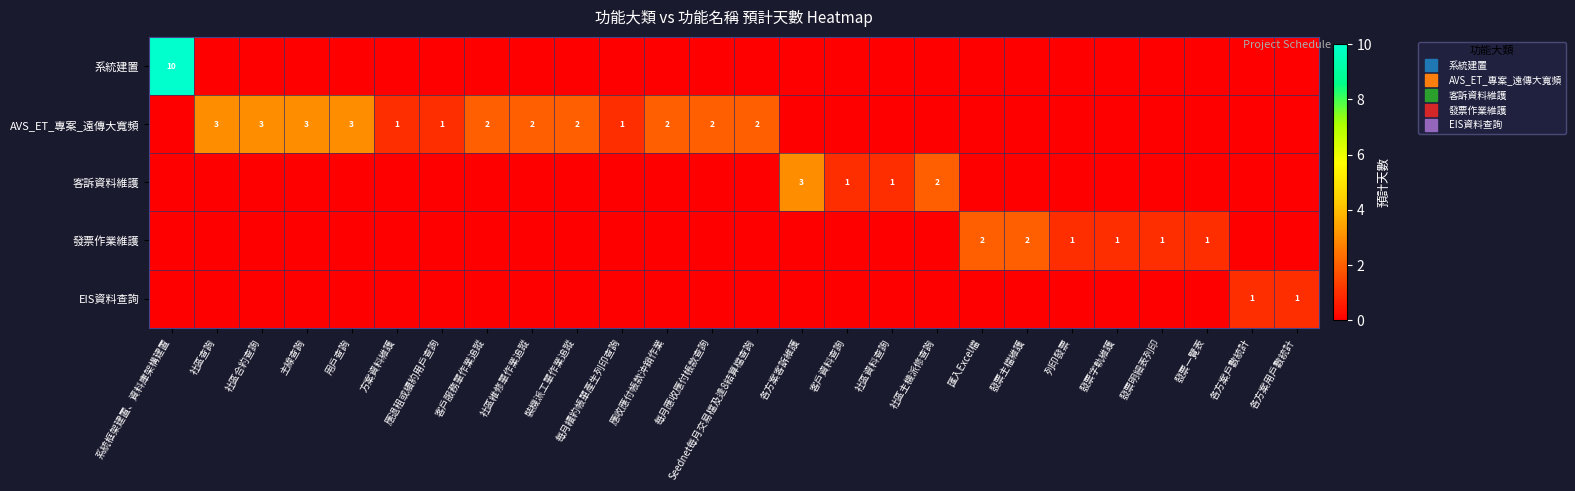

The value of EIS資料查詢 at 各方案客訴維護 is 0. True or false?

True